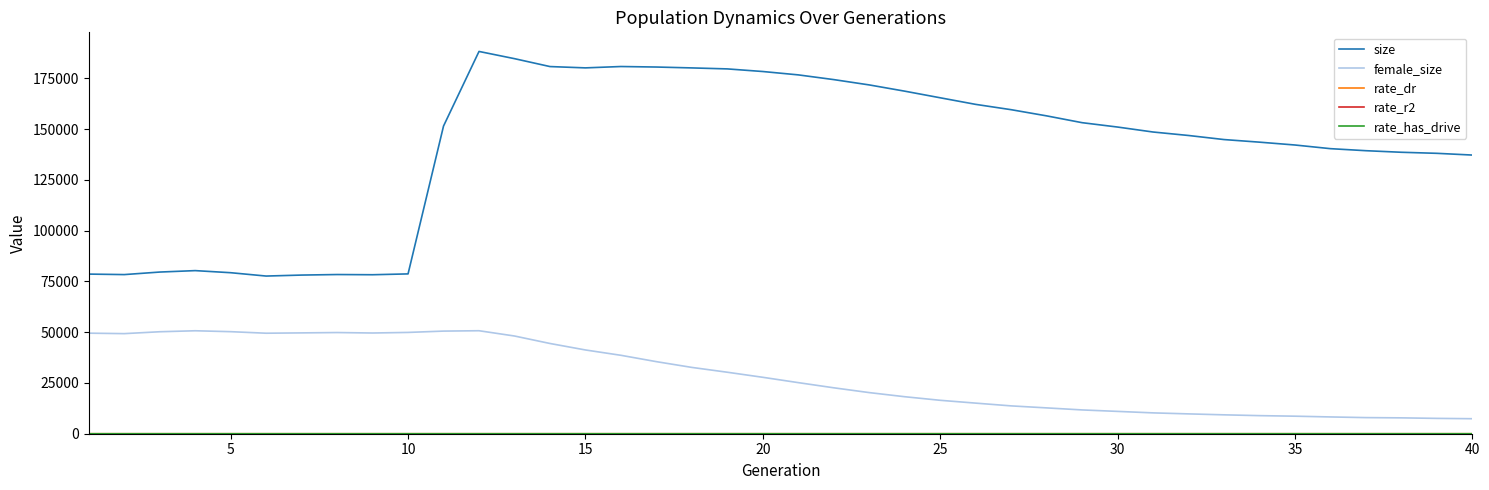

What is the maximum value shown in the chart?

188233.0